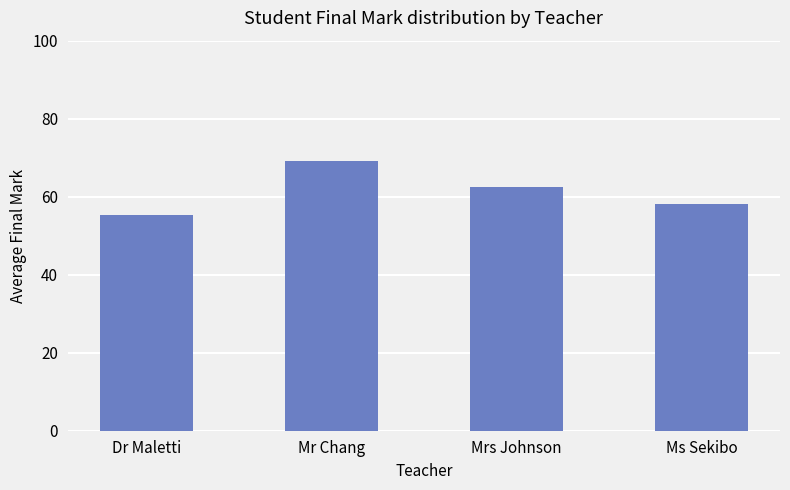

Rank the categories by value from lowest to highest.

Dr Maletti, Ms Sekibo, Mrs Johnson, Mr Chang